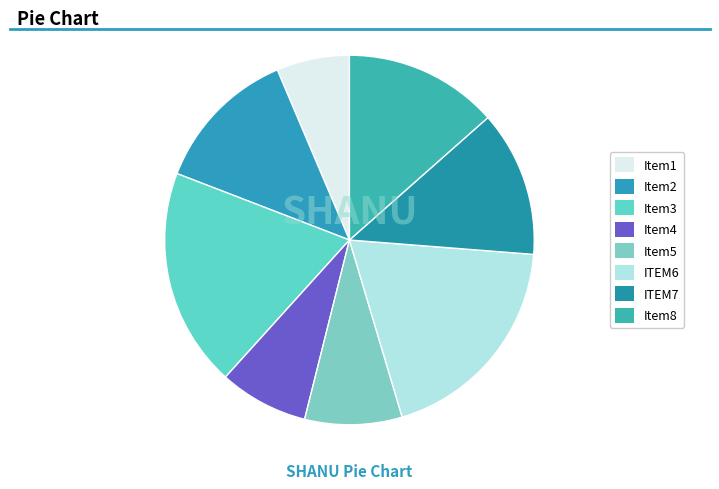

Which slice is the largest?

3